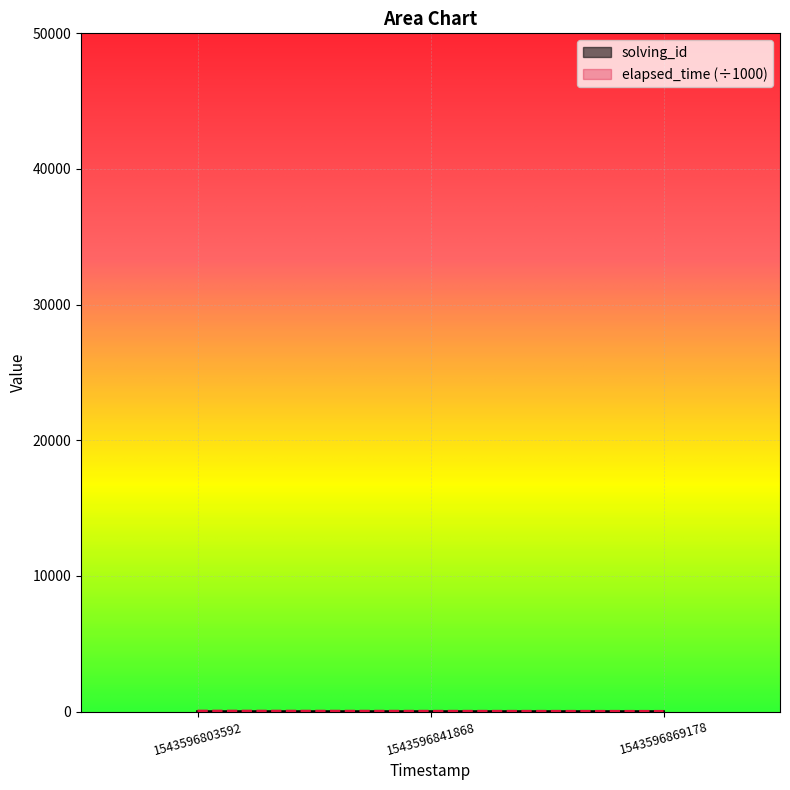

Rank the categories by elapsed_time value from lowest to highest.

1543596869178, 1543596841868, 1543596803592